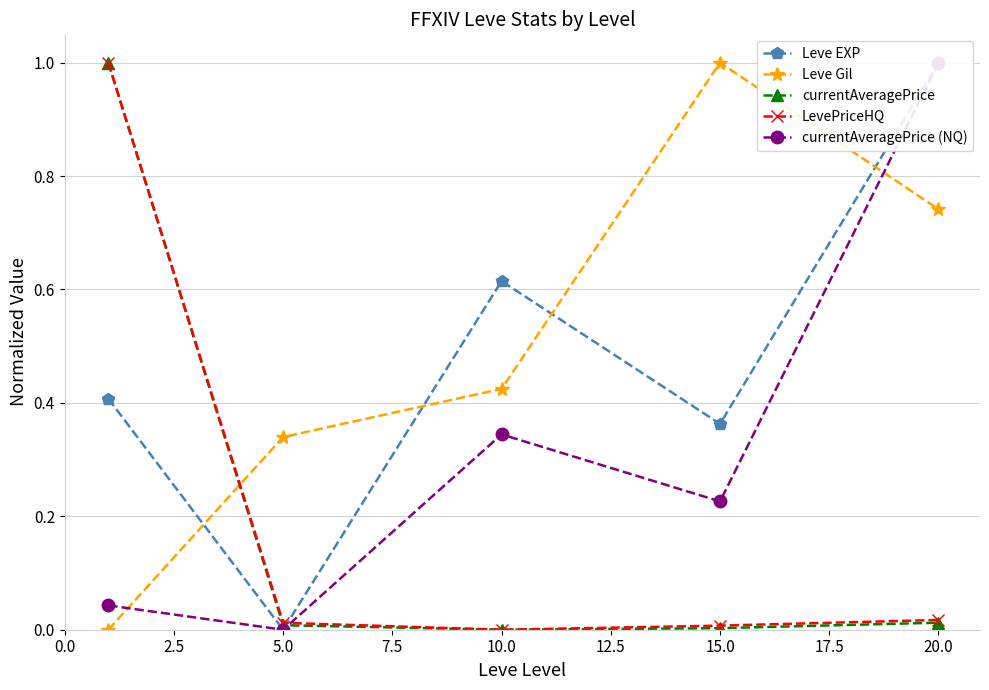

What is the difference between the second highest and minimum values in the Leve EXP series?

0.6